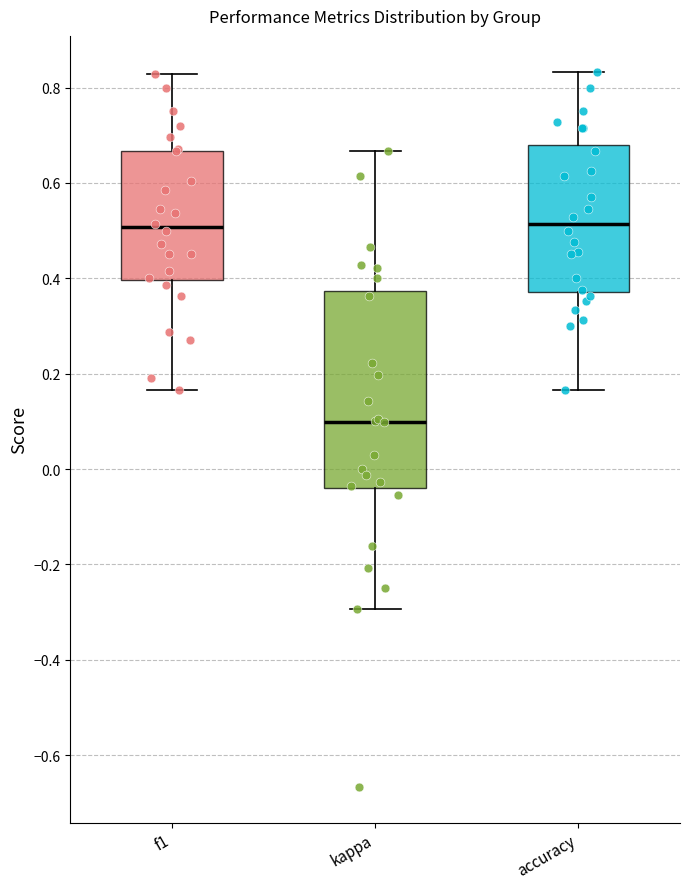

Where does the lower whisker of the box for accuracy end on the y-axis? The values are not printed on the chart, so give them approximately, as read against the axis.

0.16